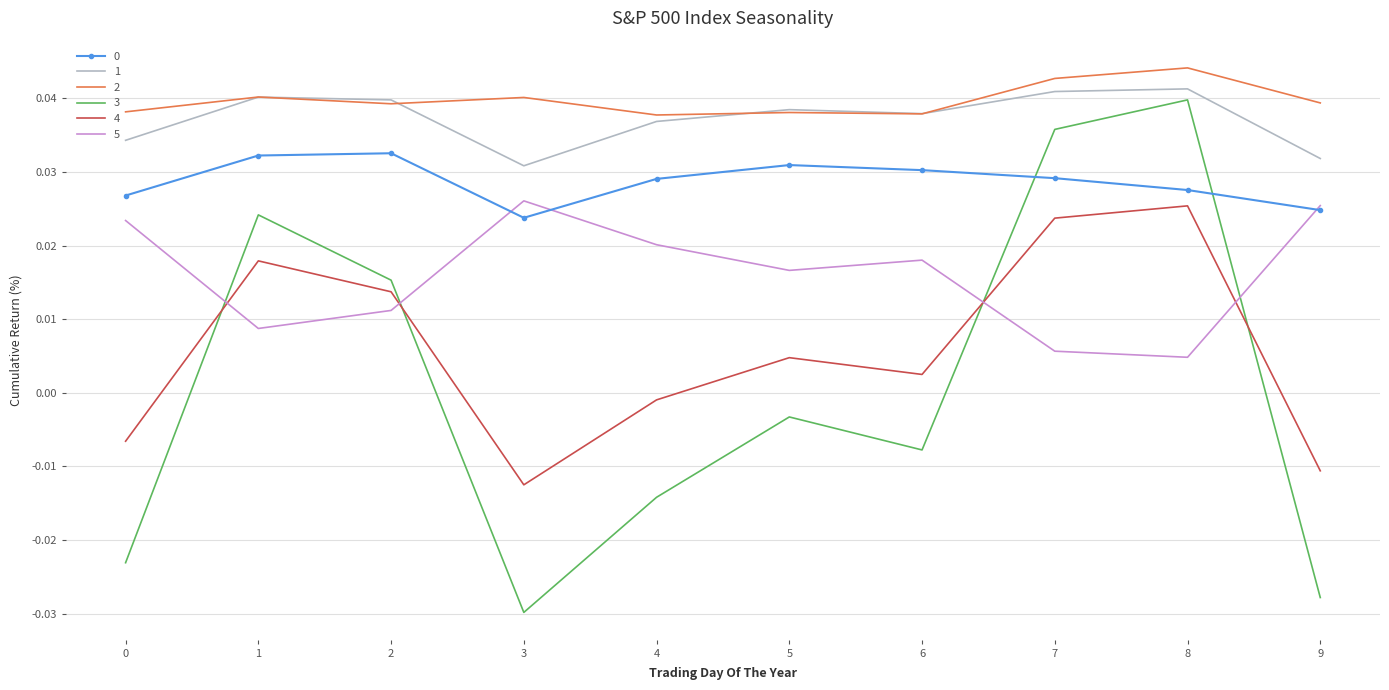

True or false: 1 has more than 1 interior local peaks.

True